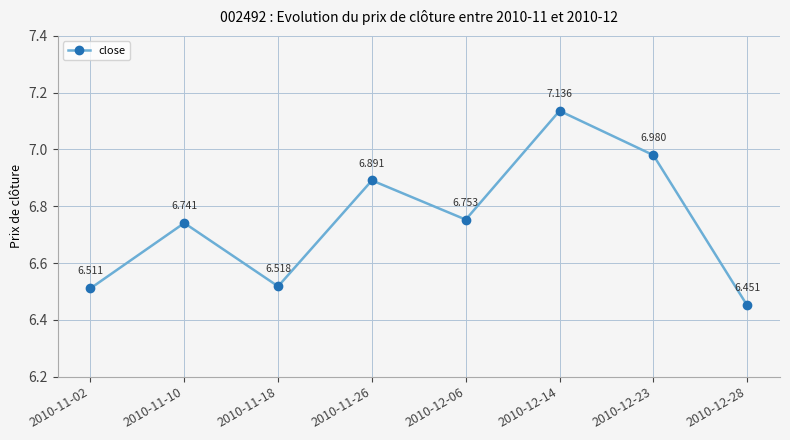

What is the change in value from 2010-11-26 to 2010-12-23?

+0.1